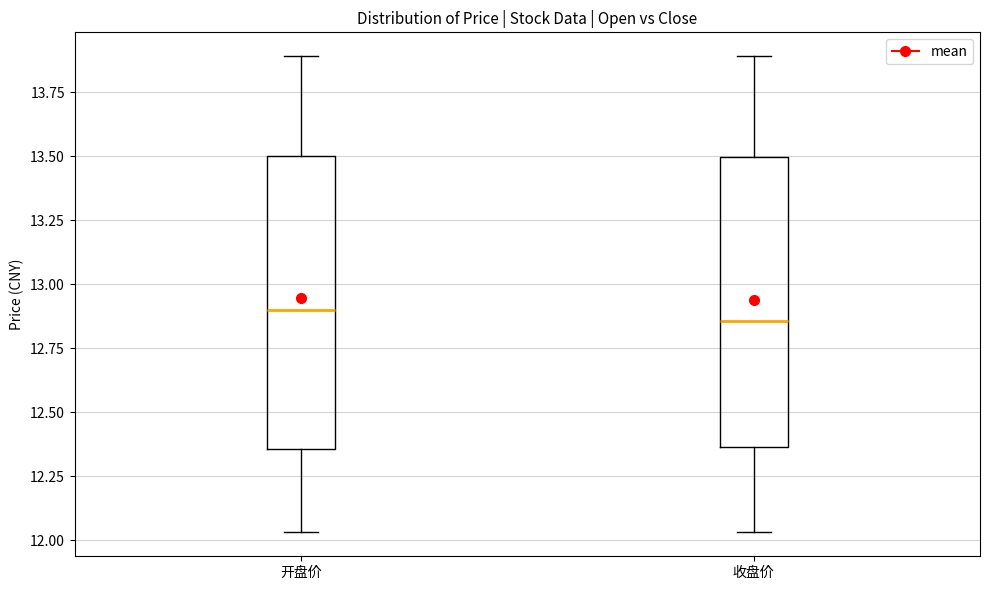

Reading left to right, transcribe this box plot: for each box, give where its median line is, the range the box spans, and where its two whiskers end, as read against the y-axis. The values are not printed on the chart, so give them approximately, as read against the axis.

开盘价: median 12.90, box 12.35 to 13.50, whiskers 12.05 to 13.90
收盘价: median 12.85, box 12.35 to 13.50, whiskers 12.05 to 13.90